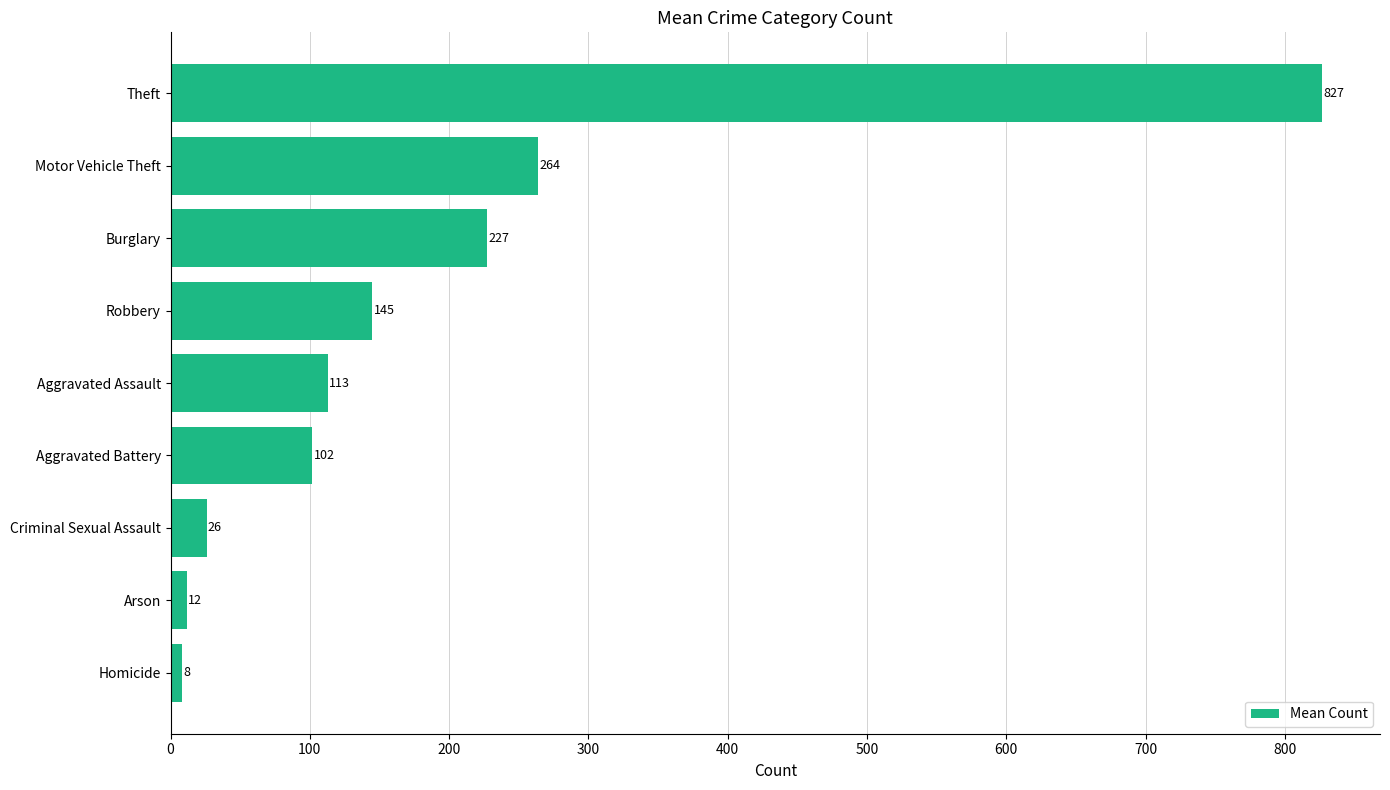

Count the number of values greater than 112.

5